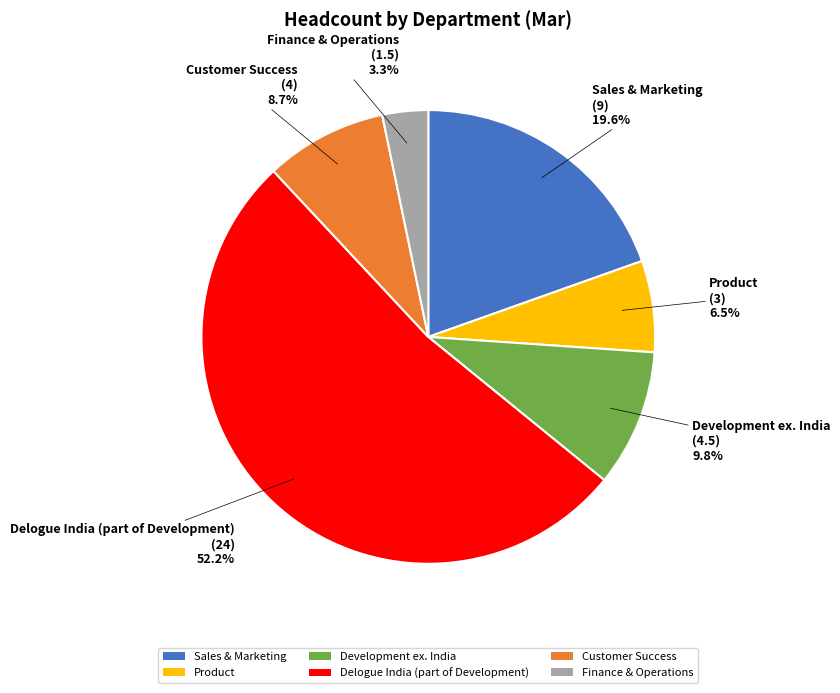

Is there any slice that represents more than half of the pie?

Yes